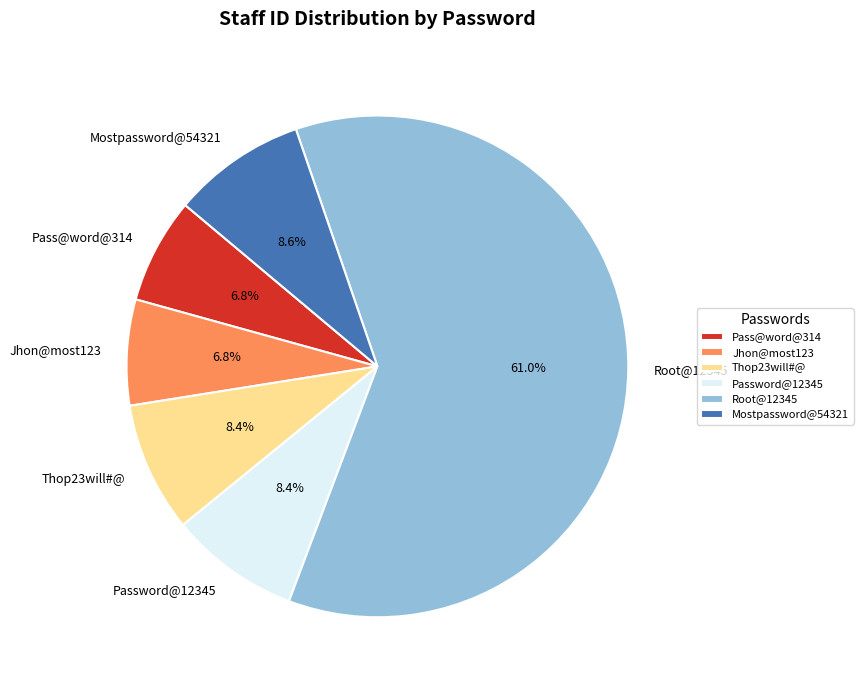

Approximately how many times larger is the value at Root@12345 compared to Thop23will#@?

7.3